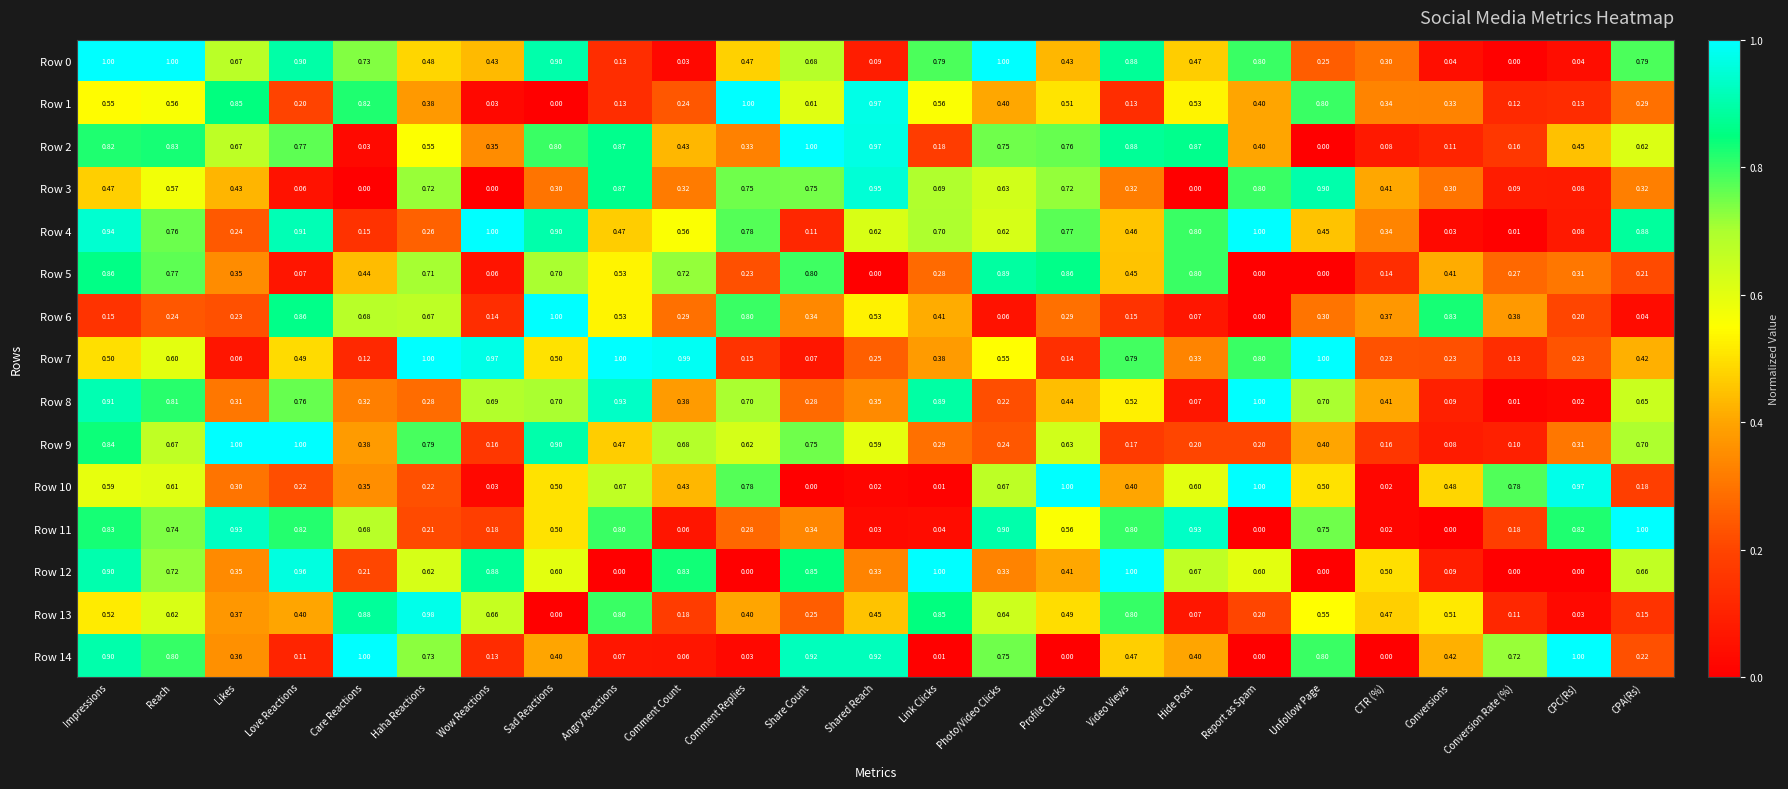

Which category has the lowest value in the Row 7 series?

Likes